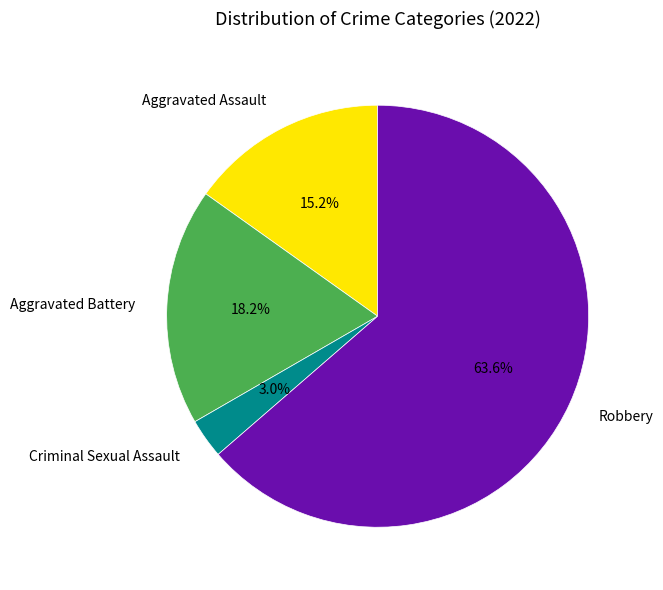

Between Aggravated Assault and Aggravated Battery, which is larger?

Aggravated Battery